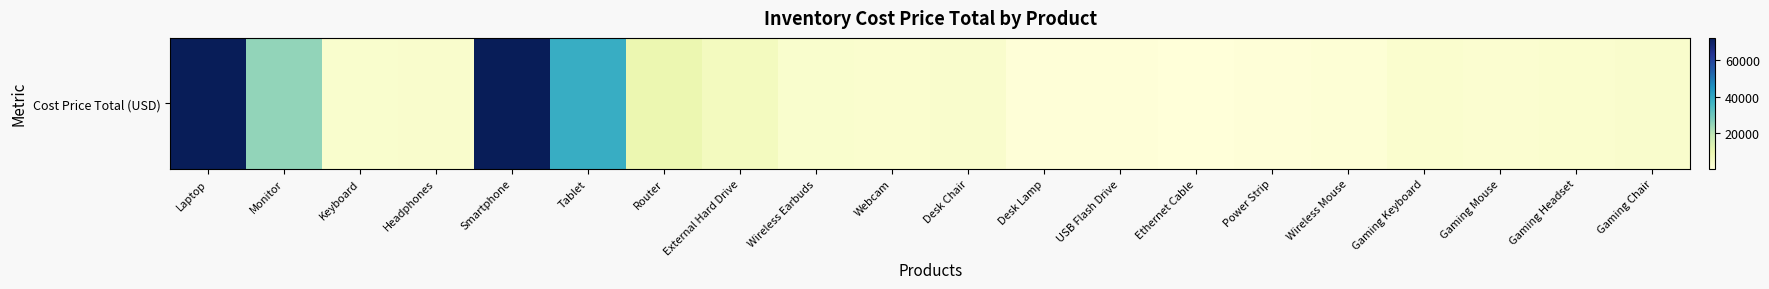

What is the sum of all values?

260070